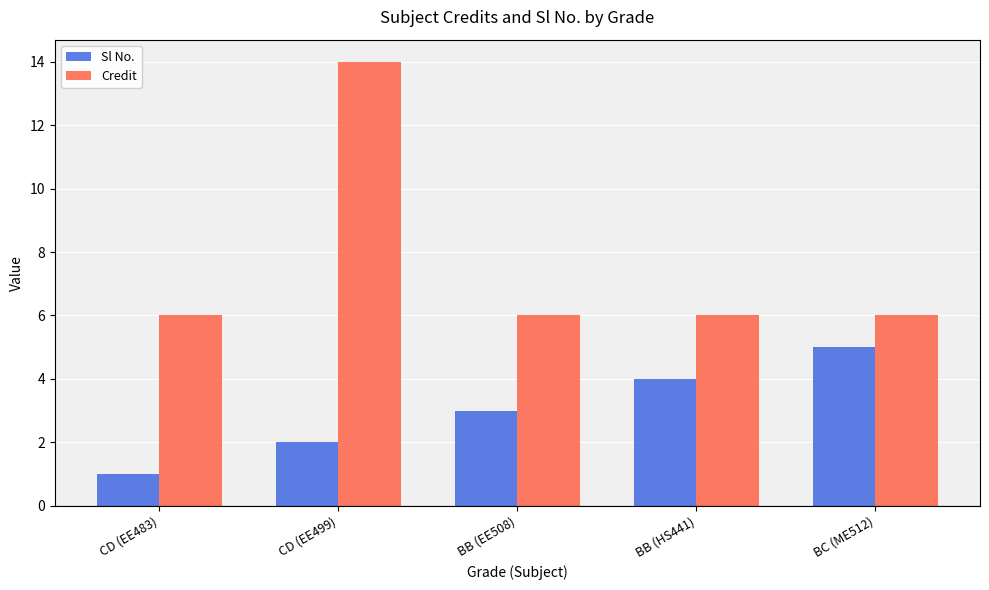

Rank the series by their maximum value, from lowest to highest.

Sl No., Credit